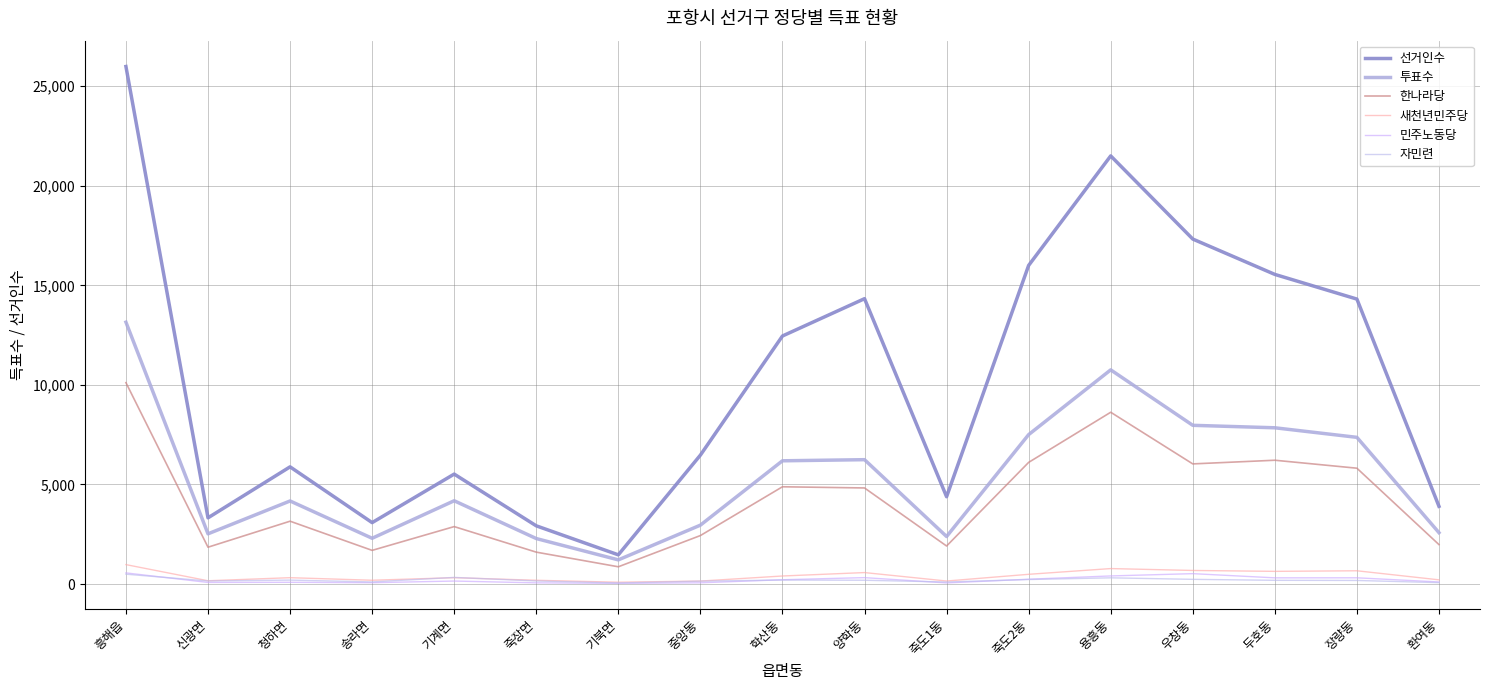

How many lines are shown in the chart?

6